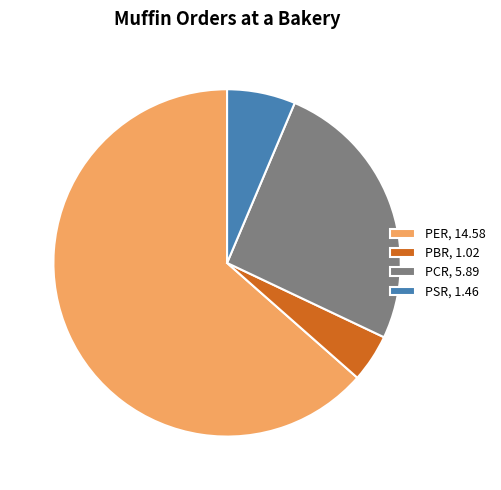

What is the smallest slice in the pie chart?

PBR